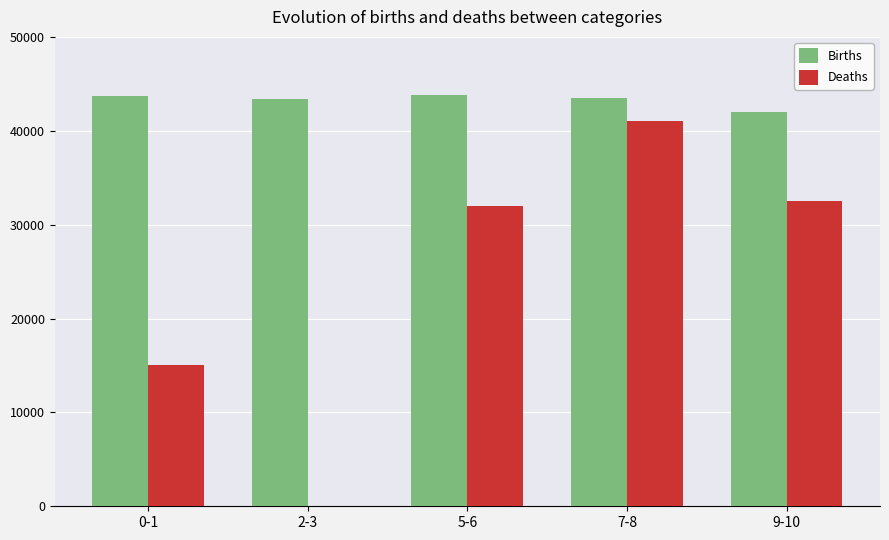

What is the sum of all Births values?

216400